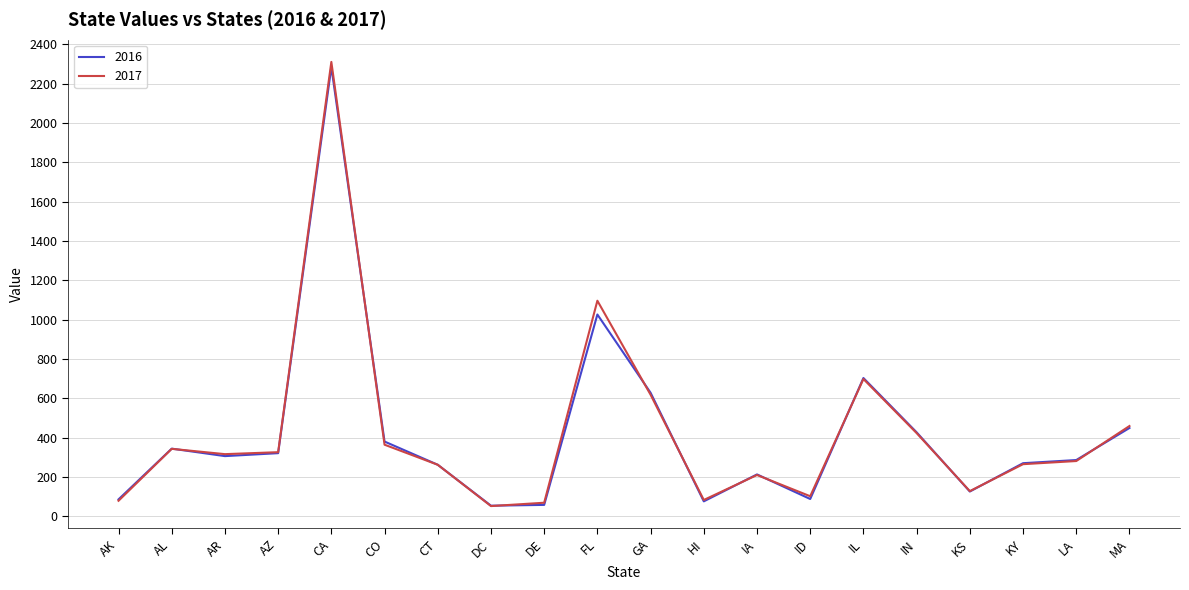

What is the difference between the 2017 values at AL and CO?

21